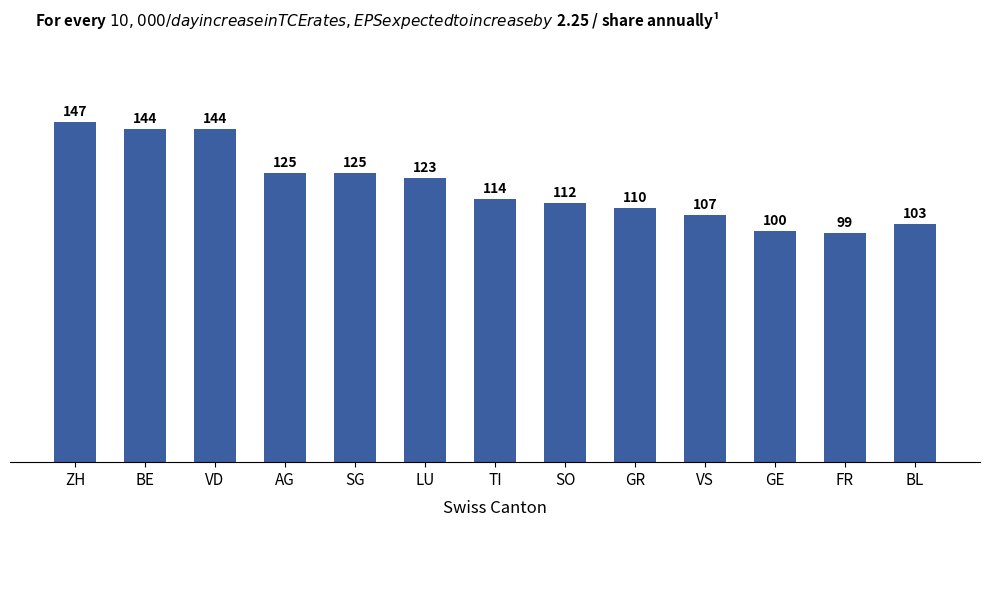

What is the label of the 2nd bar from the right?

FR